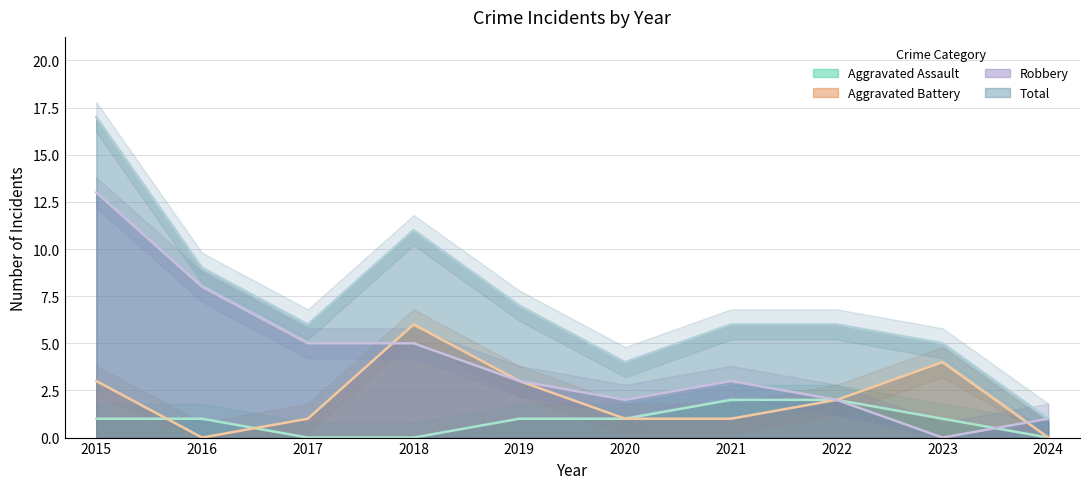

How many lines are shown in the chart?

4